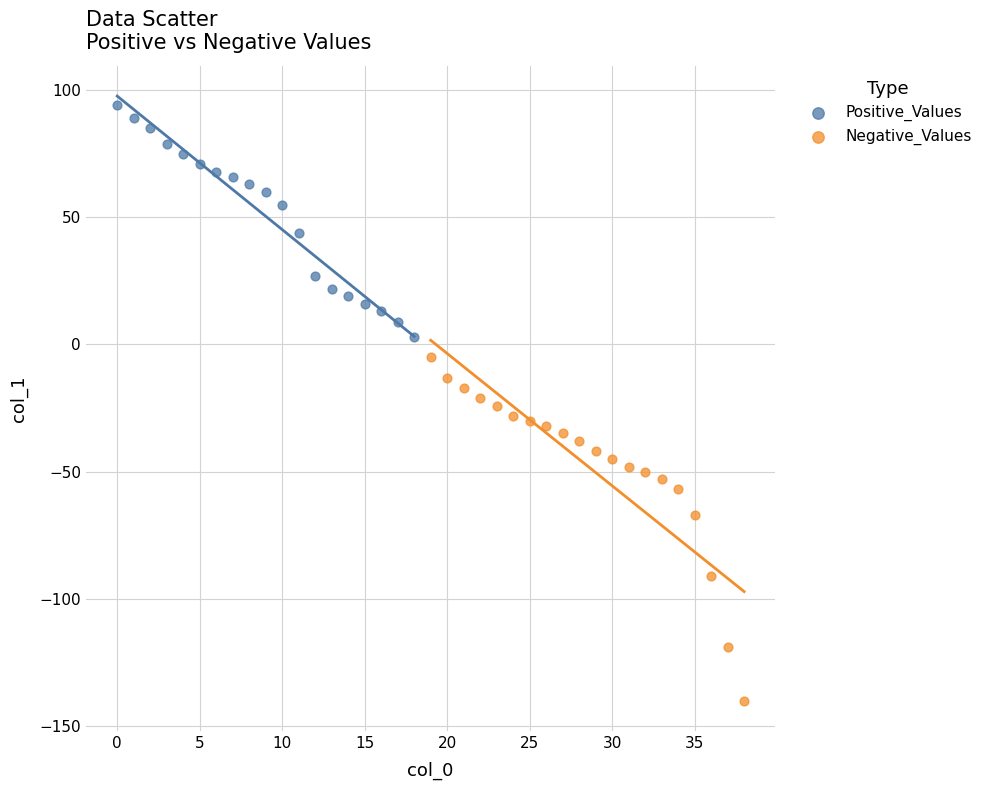

Which series has the largest Y range (max minus min)?

Negative_Values